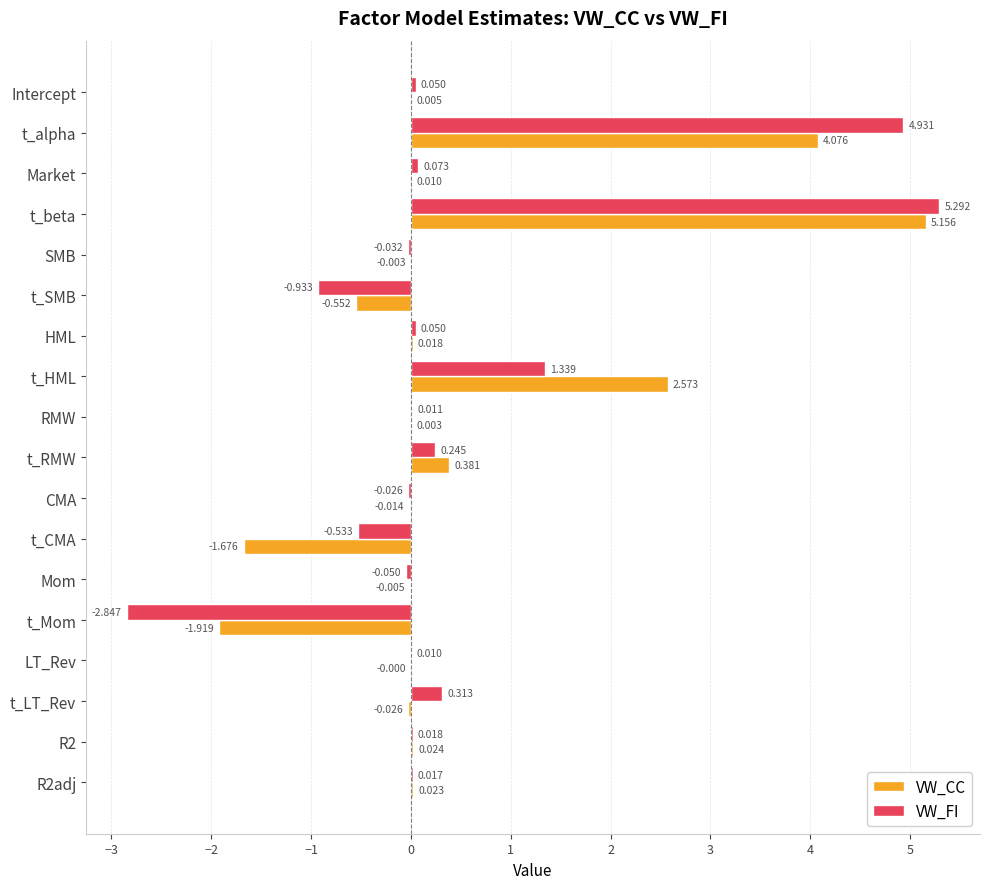

Between Intercept and Market, which series saw the biggest shift?

VW_FI